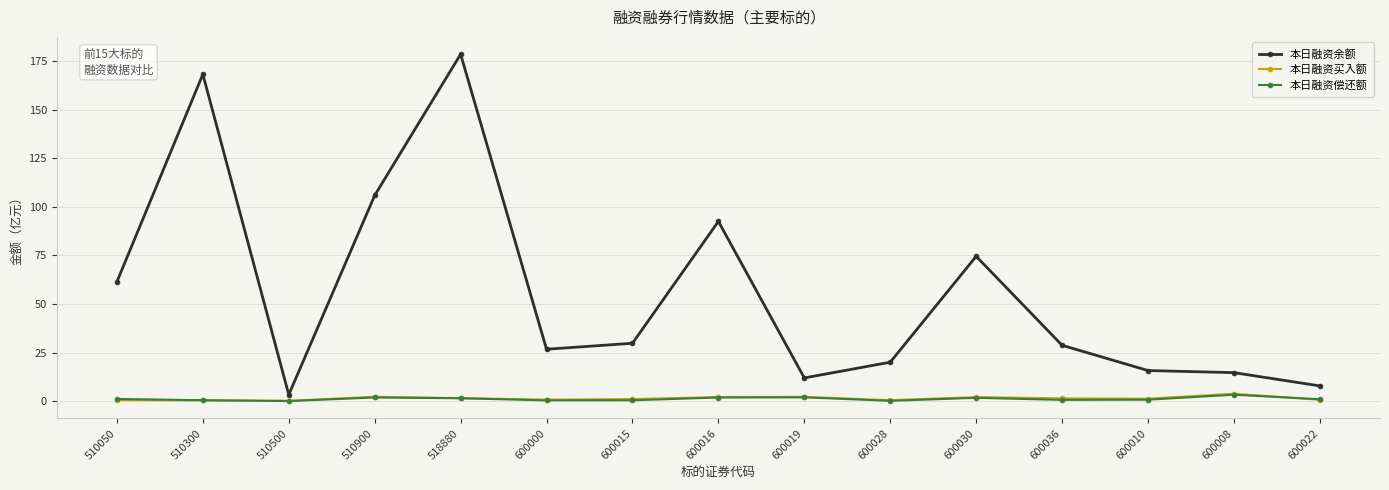

Does the chart display data point markers on the line(s)?

Yes